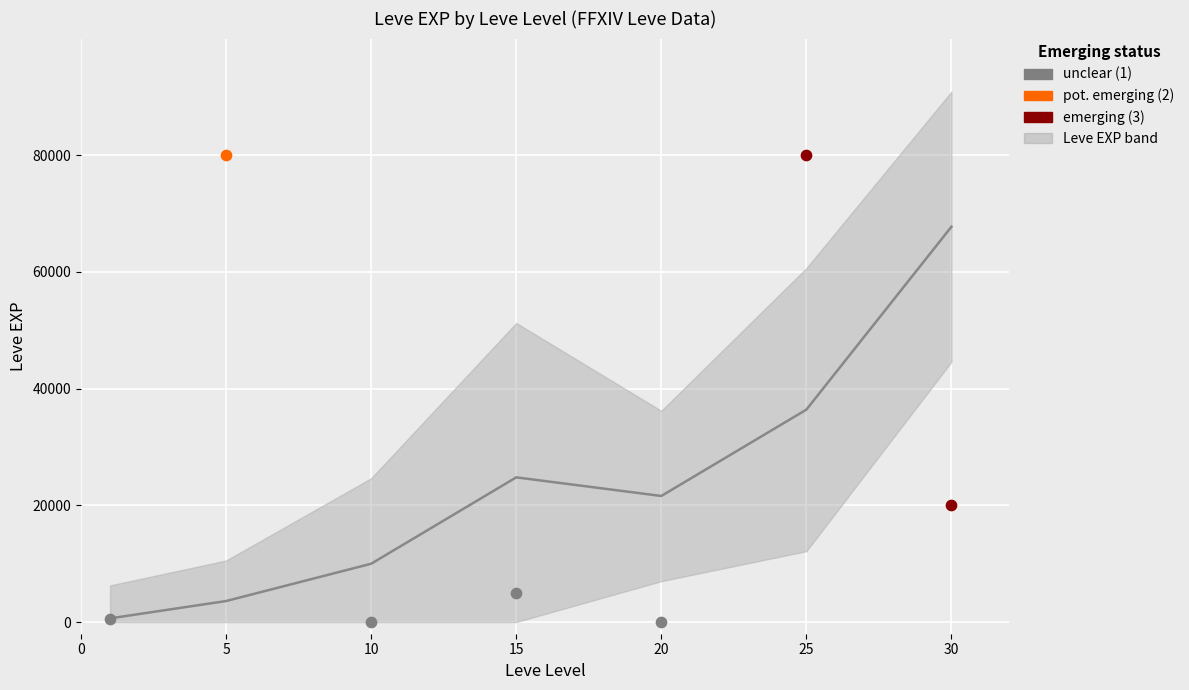

What is the change in value from 25 to 30?

+31340